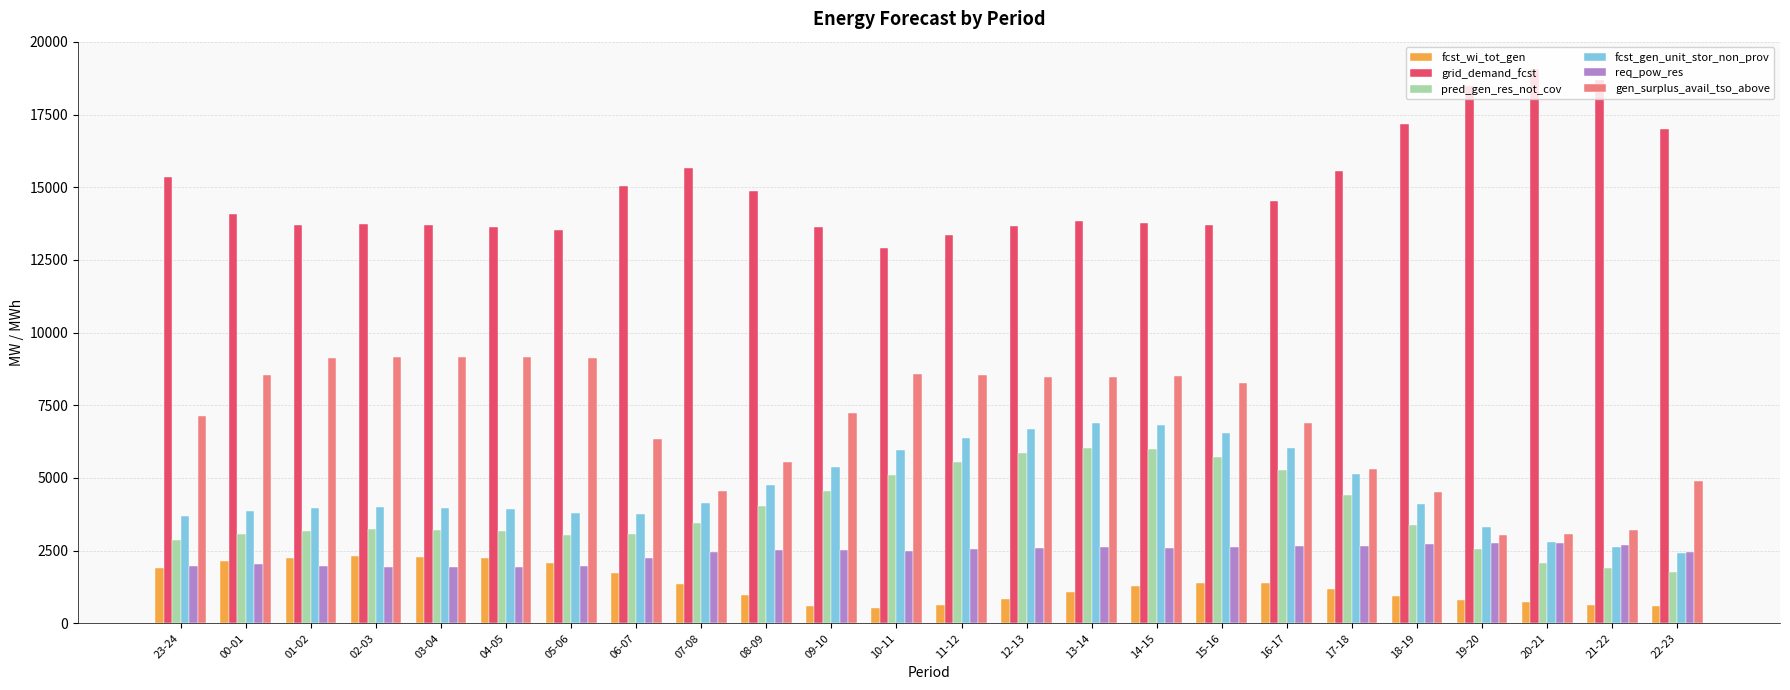

What position from the right is 19-20?

4